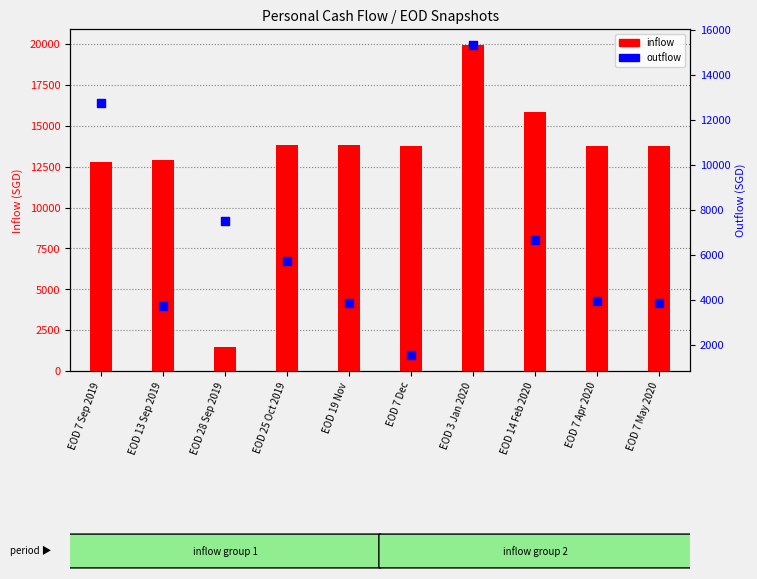

What is the total value across all series at EOD 7 Dec?

15275.0